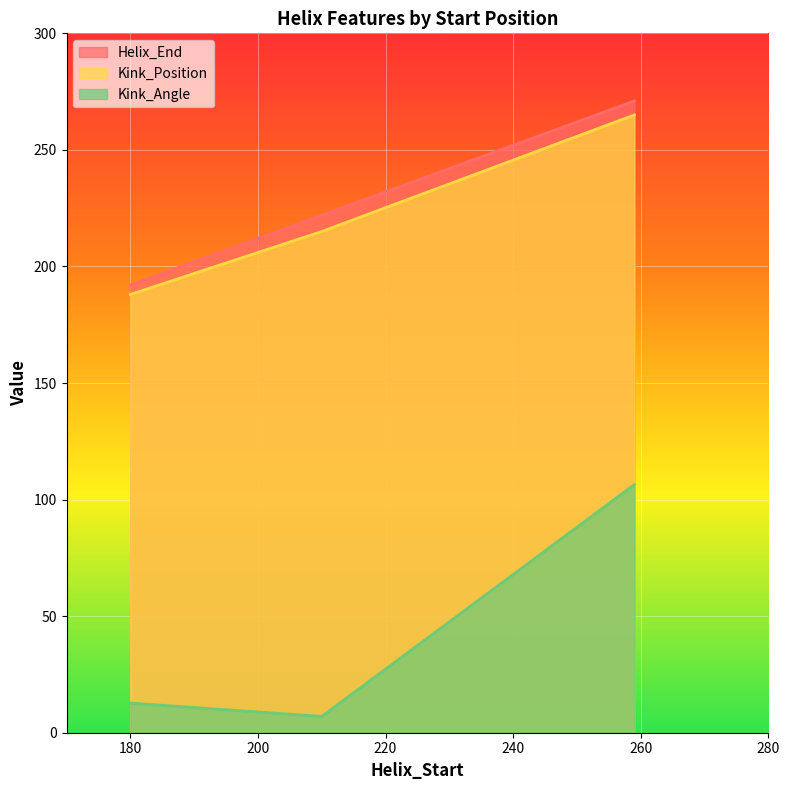

Count the Kink_Position values in the range 188 to 265.

3